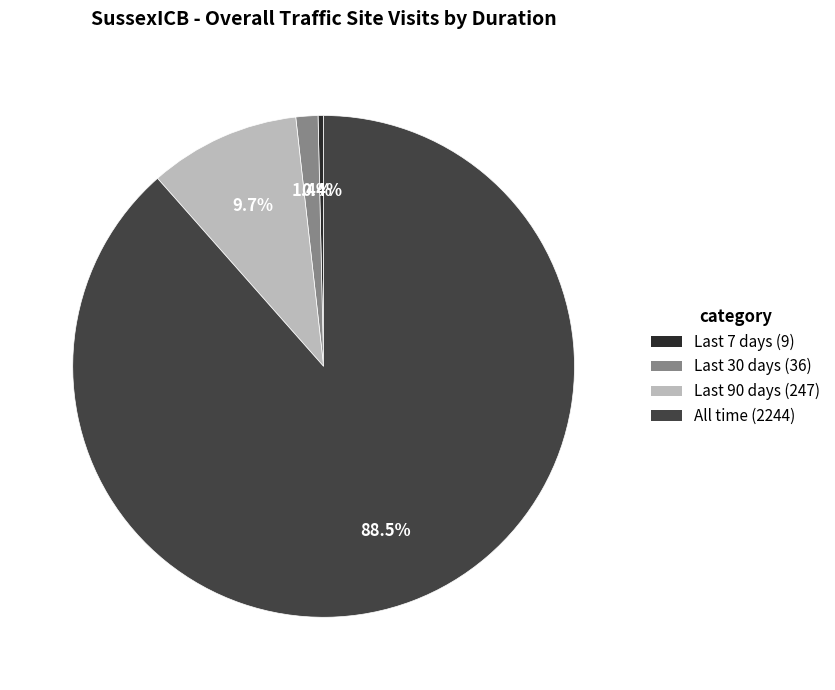

How many slices are in this pie chart?

4